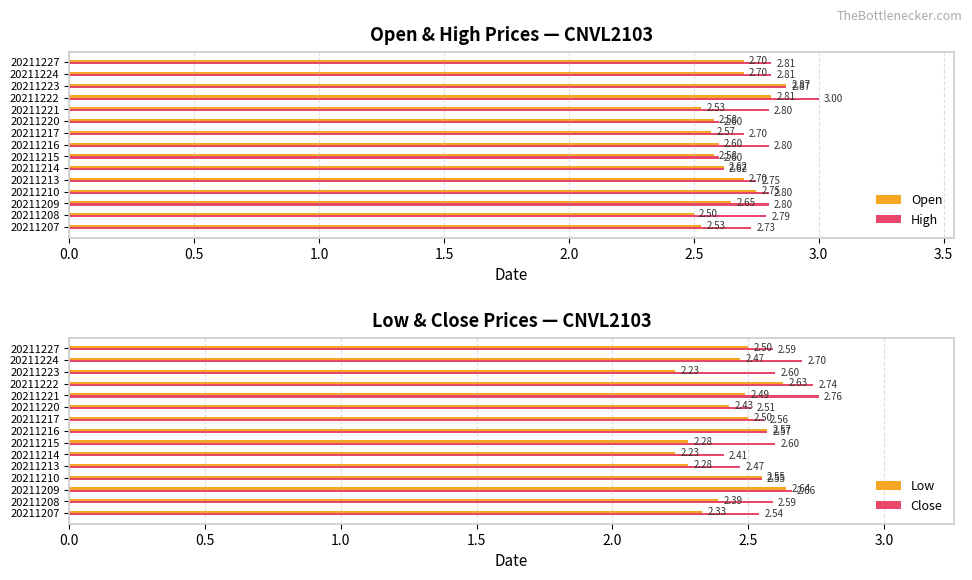

What is the difference between the High values at 20211222 and 20211217?

0.3